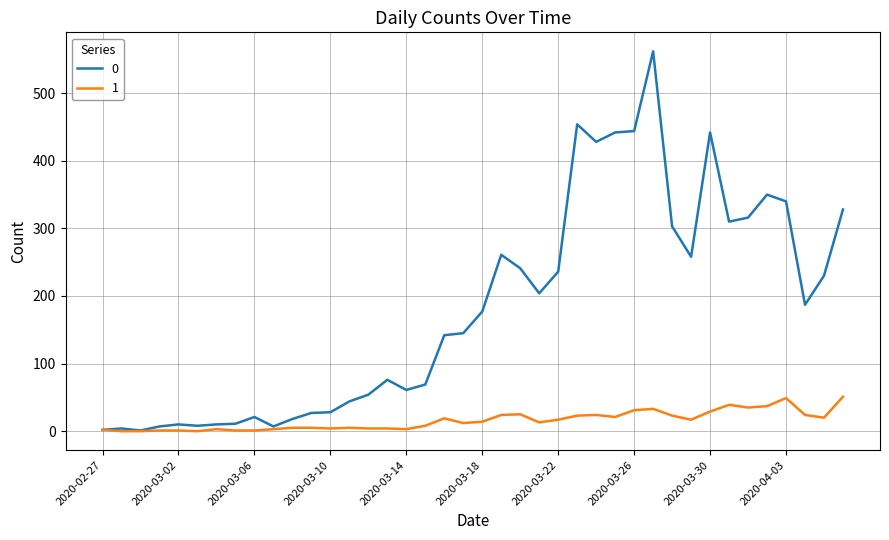

Does the chart display data point markers on the line(s)?

No